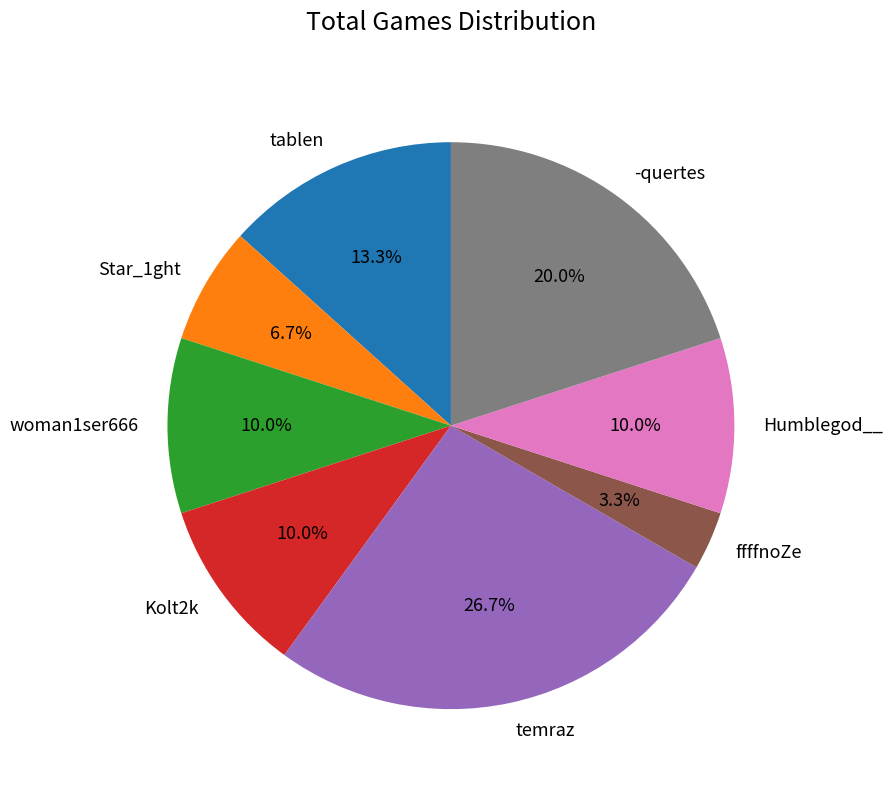

What is the ratio of the value at Star_1ght to the value at ffffnoZe?

2.0